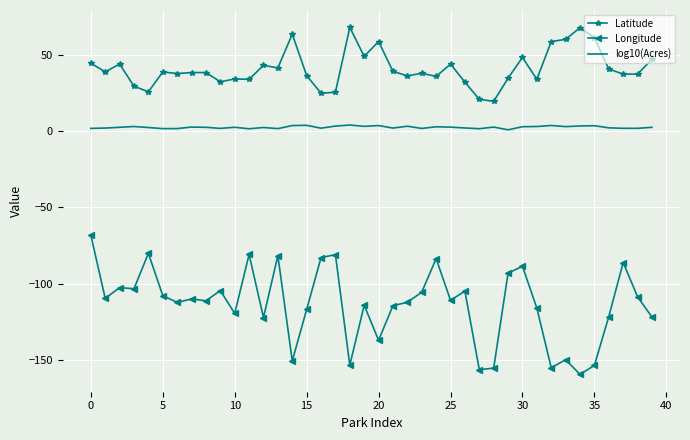

Which series has the largest total across all categories?

Latitude